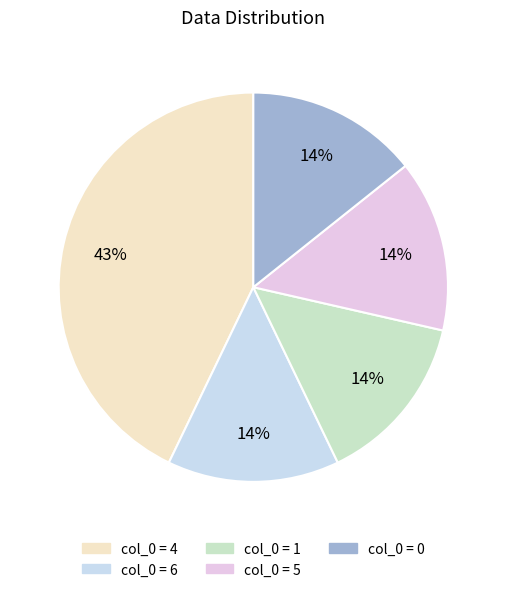

Count the number of slices in the pie.

5